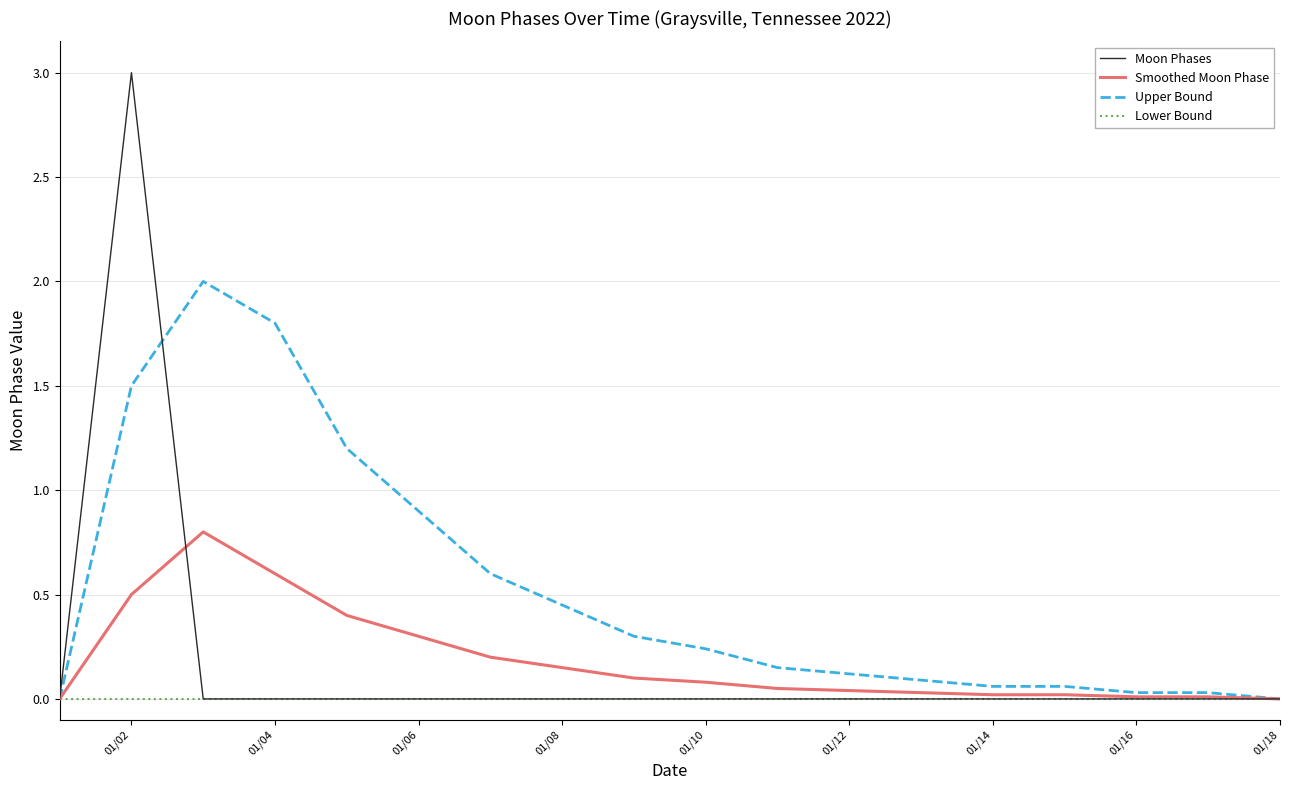

How many series are shown in this chart?

4